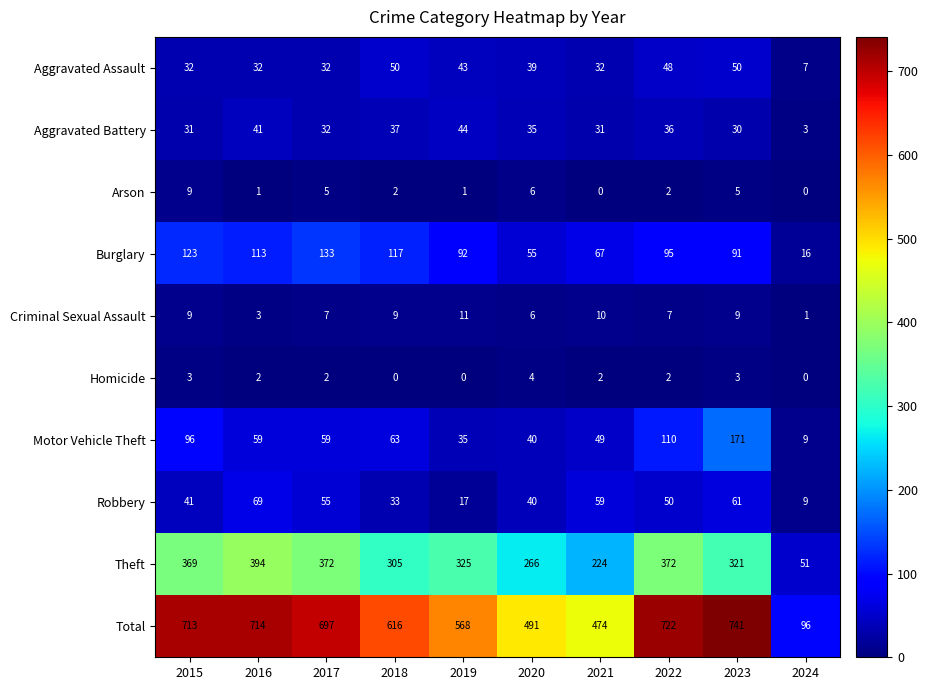

Rank the series by their maximum value, from highest to lowest.

Total, Theft, Motor Vehicle Theft, Burglary, Robbery, Aggravated Assault, Aggravated Battery, Criminal Sexual Assault, Arson, Homicide